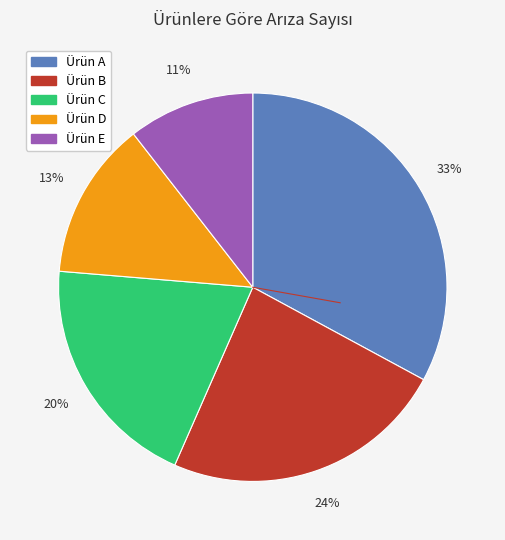

Which slice is the largest?

Ürün A